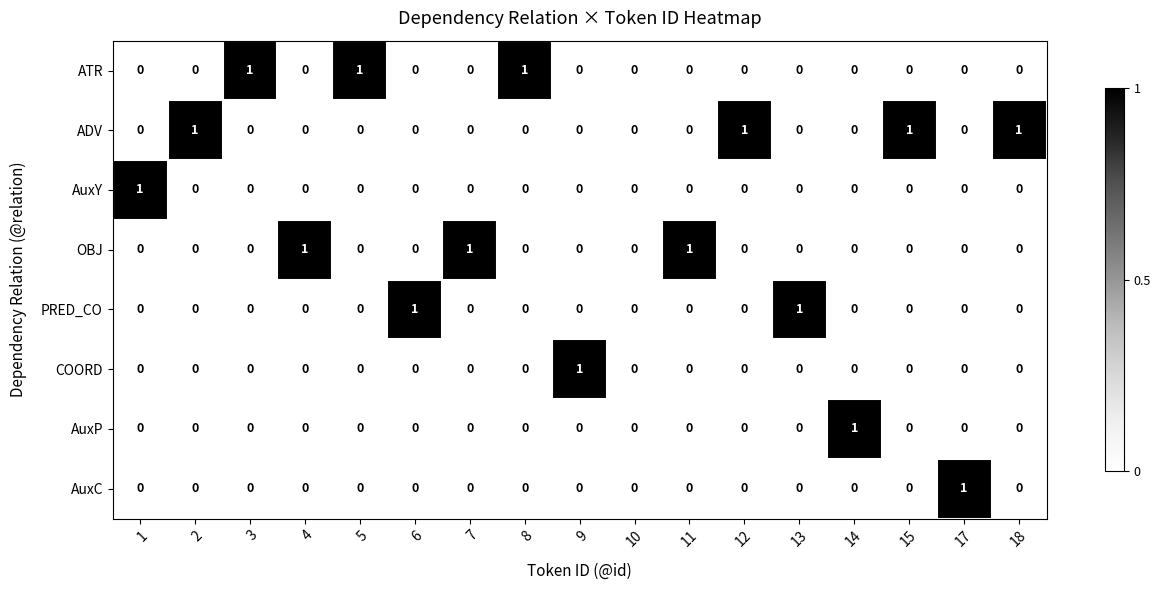

How many AuxC values are between 0 and 1?

17